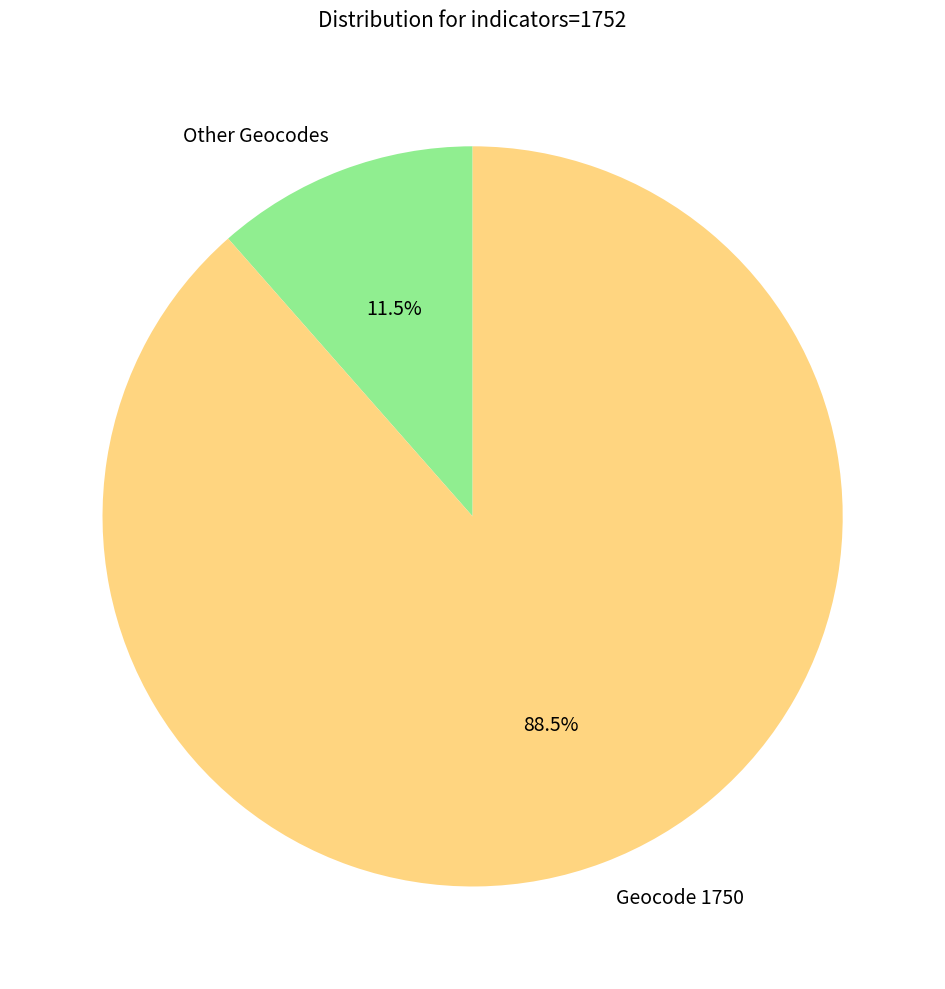

Is Other Geocodes the majority of the pie?

No